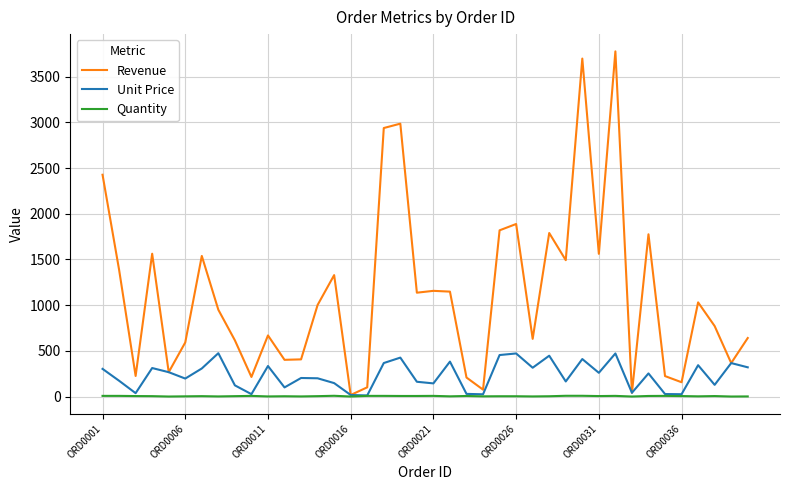

Rank the series by their maximum value, from lowest to highest.

Quantity, Unit Price, Revenue